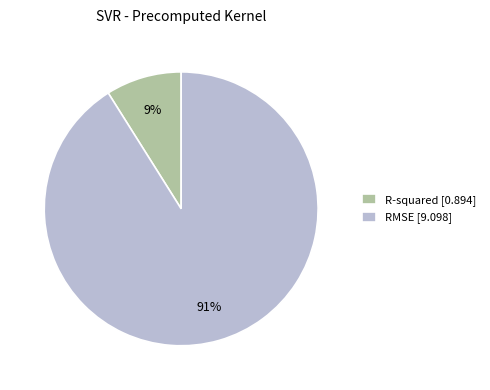

To the nearest percent, what portion does RMSE represent?

91%